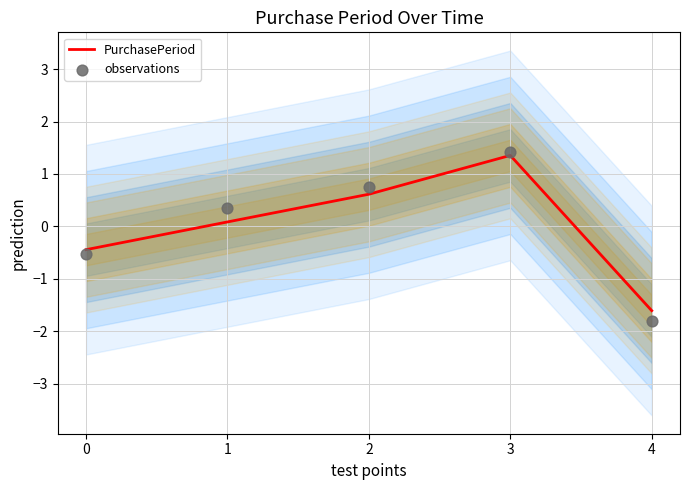

What are all the series names shown in the legend?

PurchasePeriod, observations